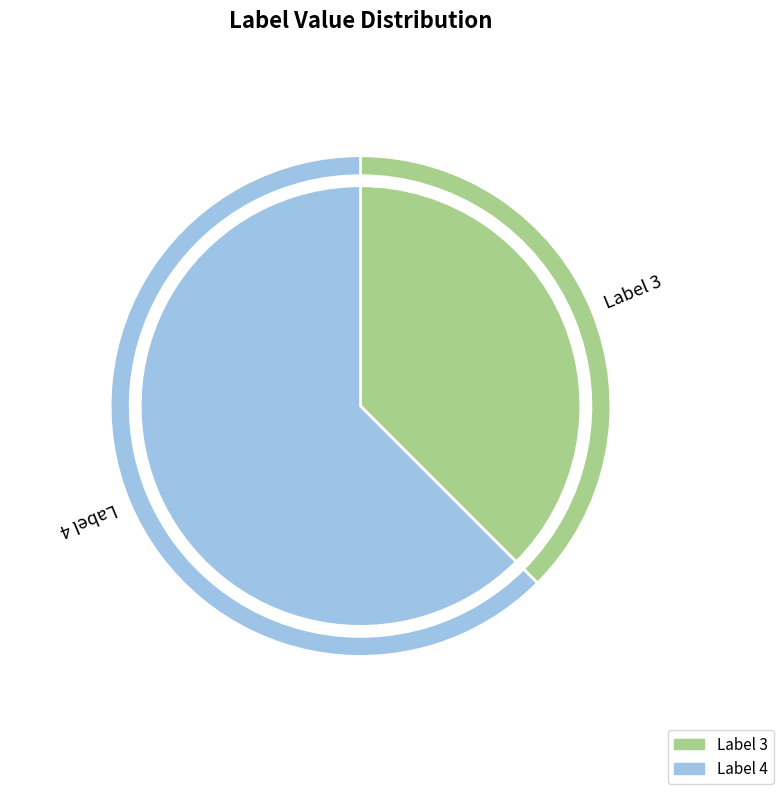

The 4 slice represents 52% of the pie. True or false?

False